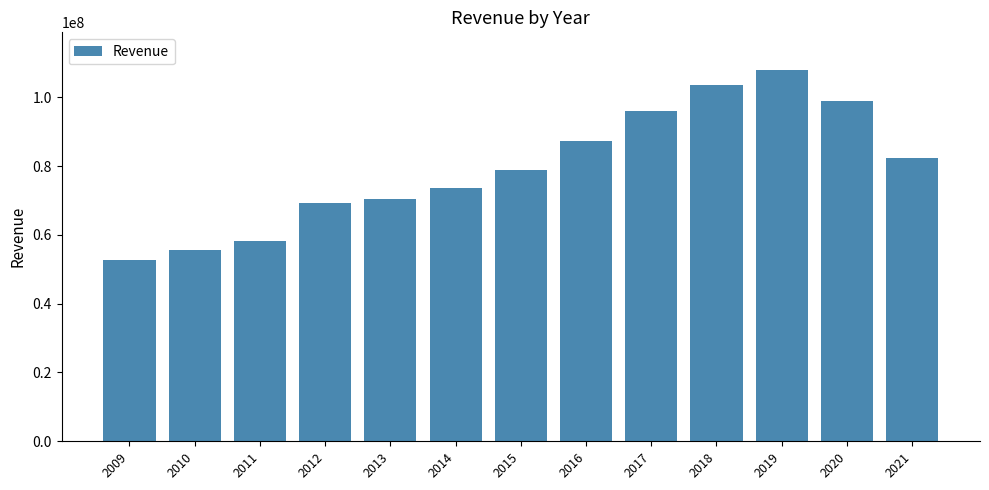

What is the value of the 12th bar from the left?

98890000